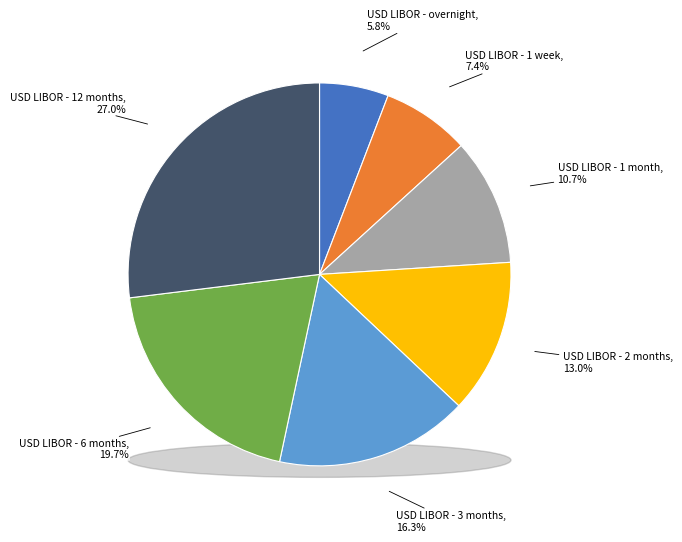

What is the smallest slice in the pie chart?

USD LIBOR - overnight